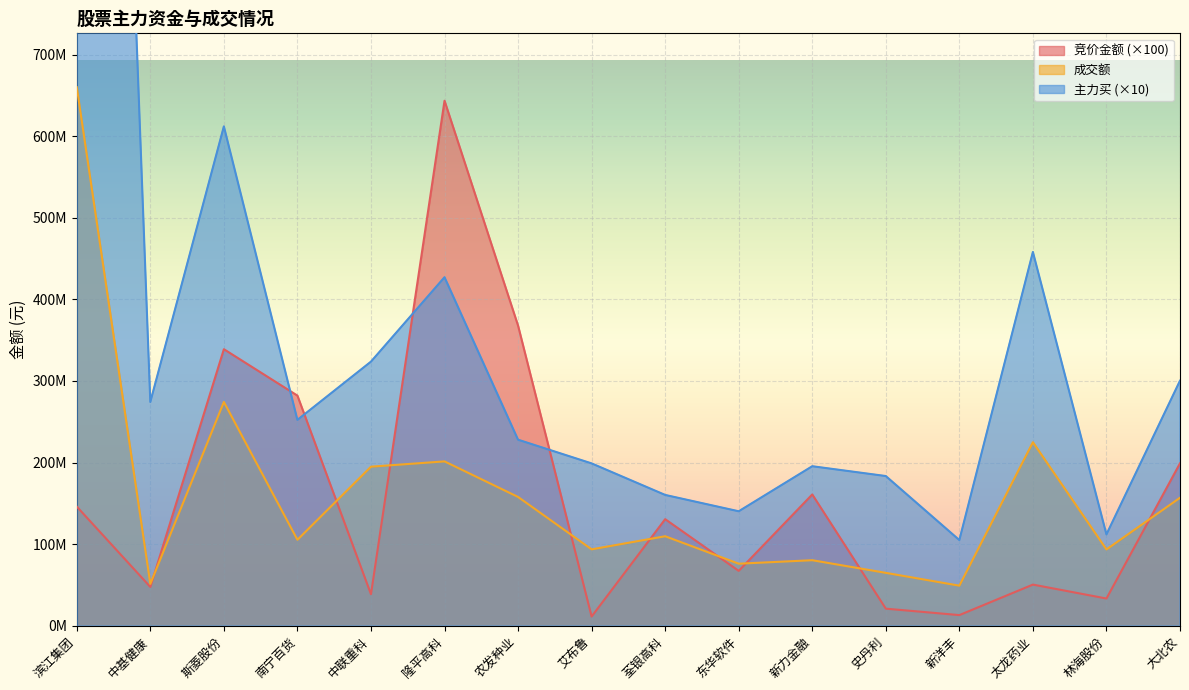

How many values in the 成交额 series exceed 109693642?

7